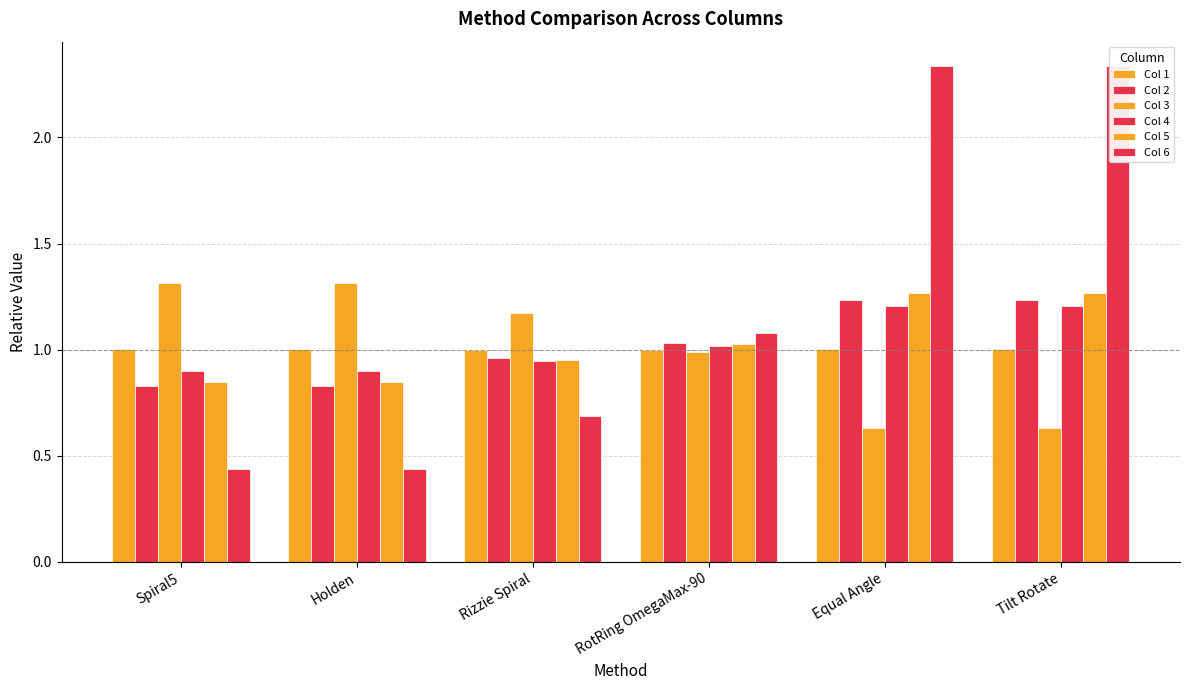

What is the difference between the highest and lowest values at Spiral5?

0.9